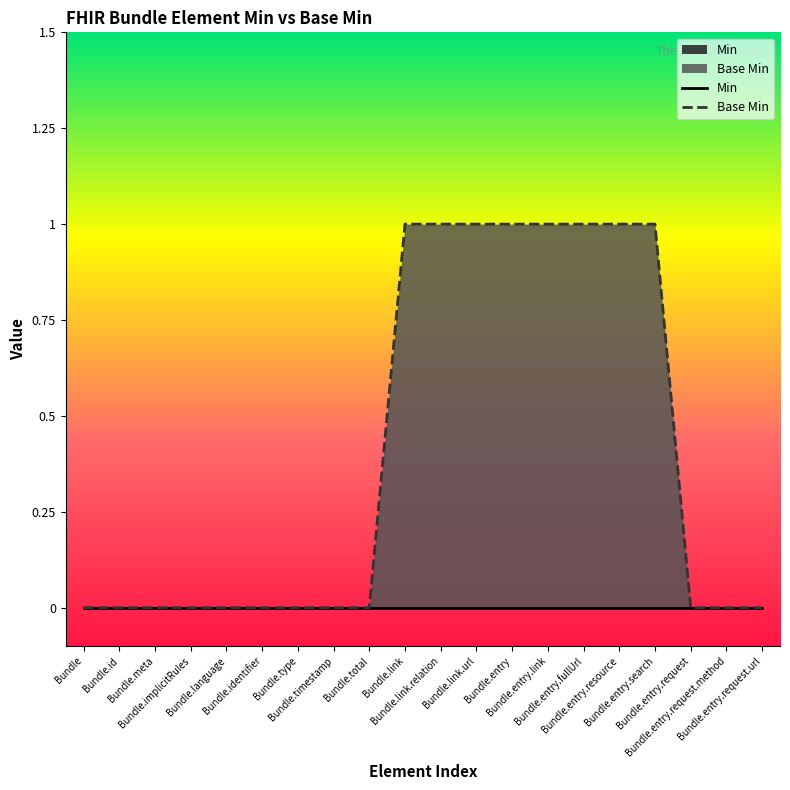

What is the difference between the values at Bundle.link and Bundle.entry.request?

1